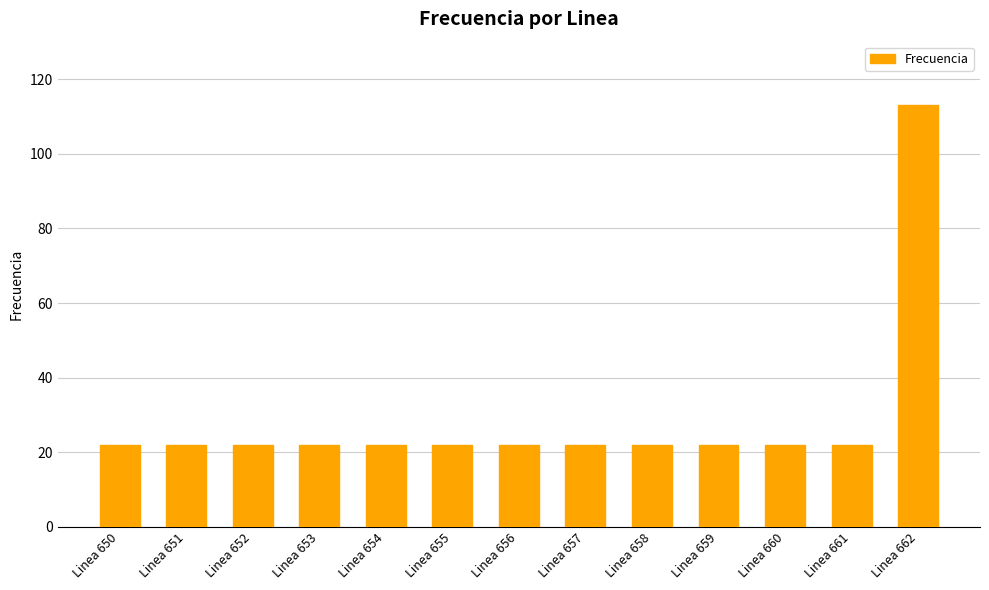

What is the value of the 4th bar from the left?

22.0